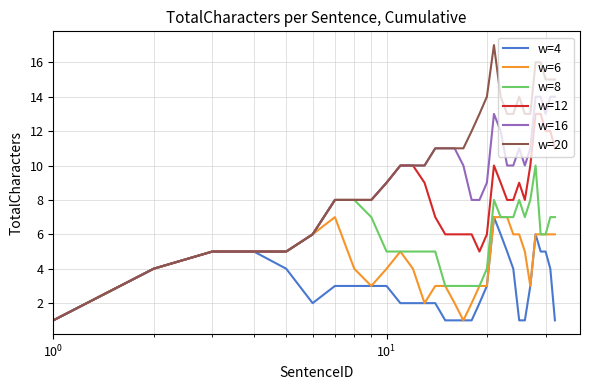

What is the greatest value displayed?

17